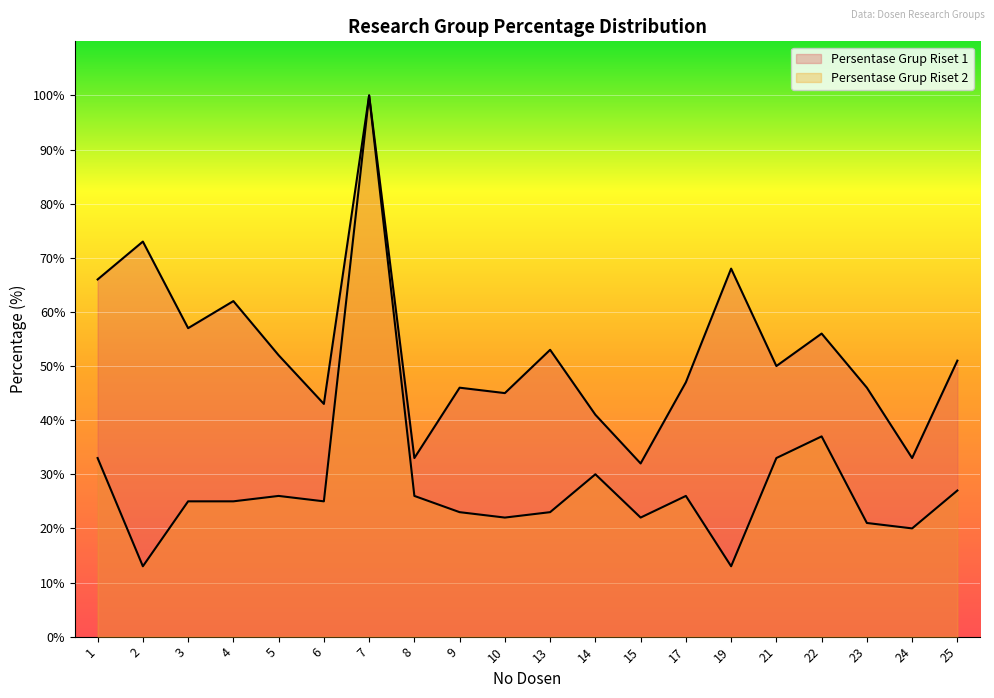

What are all the series names shown in the legend?

Persentase Grup Riset 1, Persentase Grup Riset 2